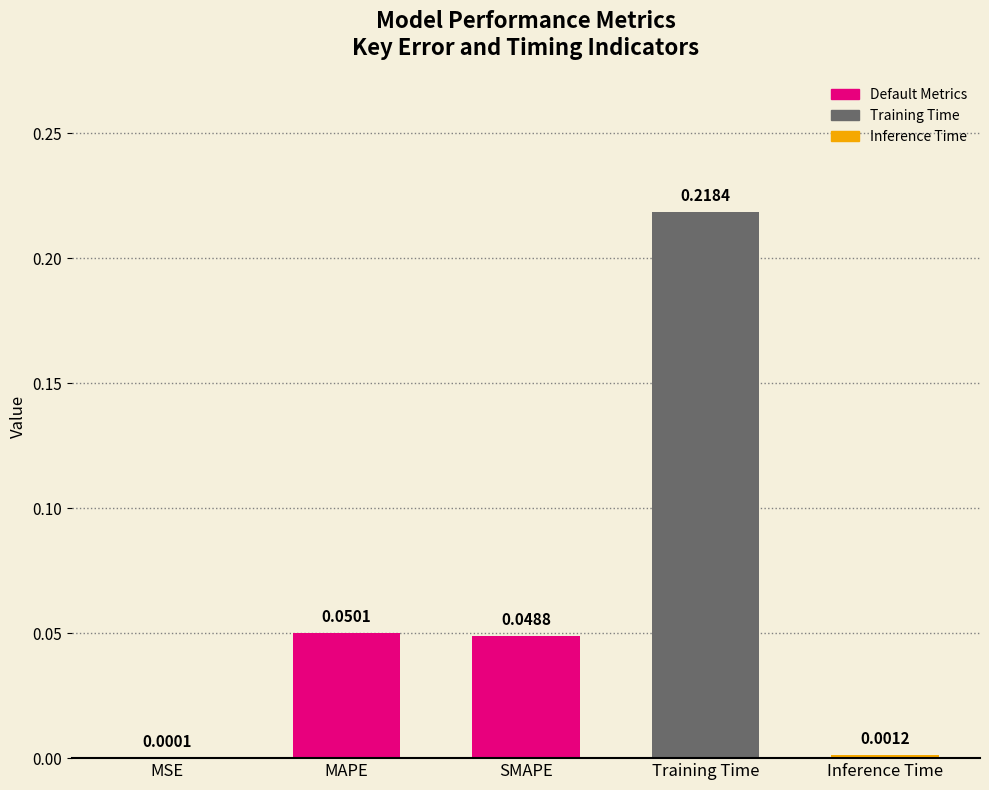

What is the sum of all values?

0.3